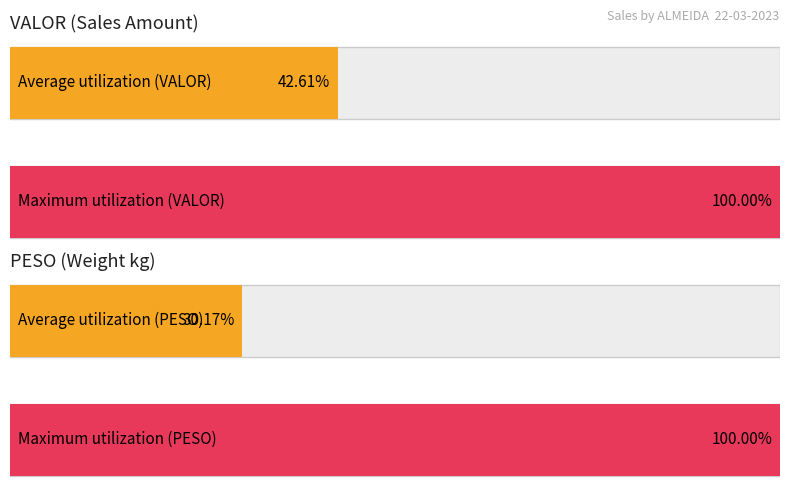

Rank the series by their maximum value, from highest to lowest.

VALOR, PESO